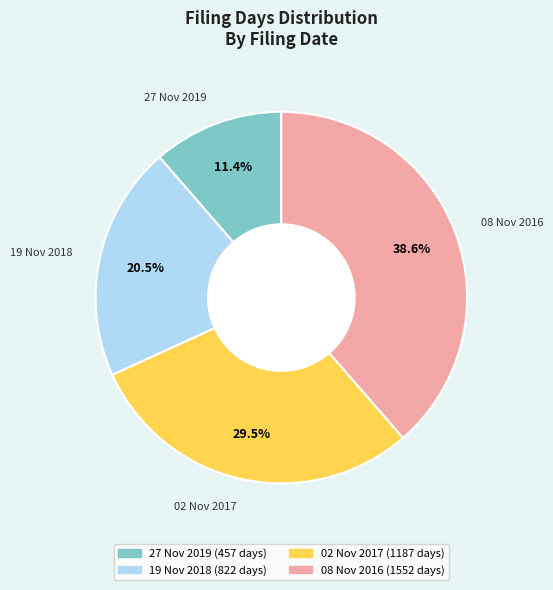

Which category has the smallest portion of the pie?

27 Nov 2019